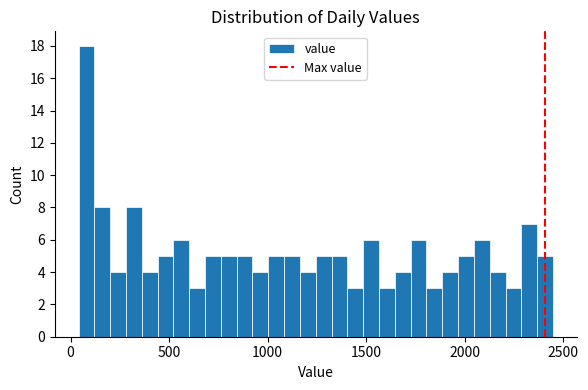

Around what value on the x-axis is the tallest bar? Give the approximate position of its centre, as read against the axis.

100